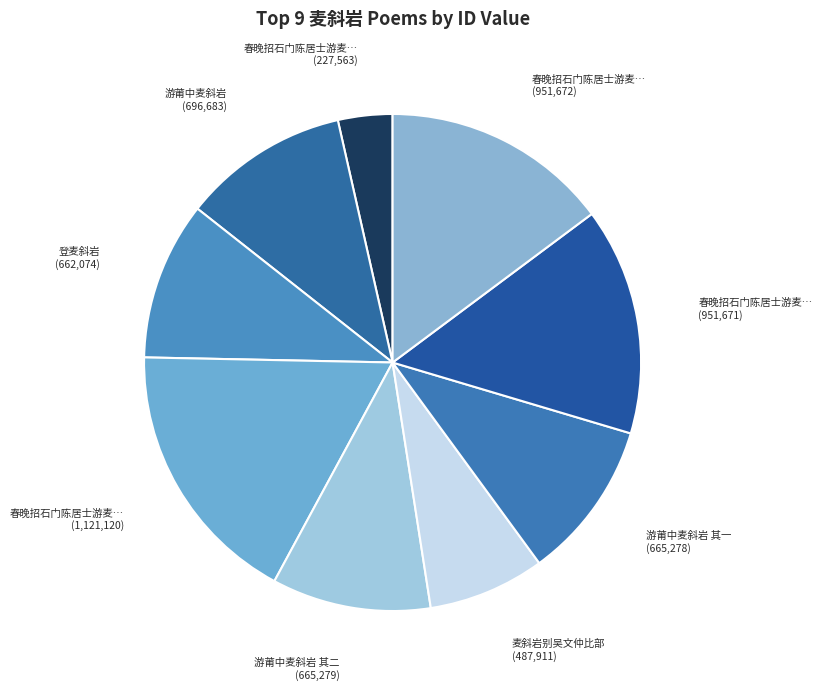

Is there a majority slice in this chart?

No